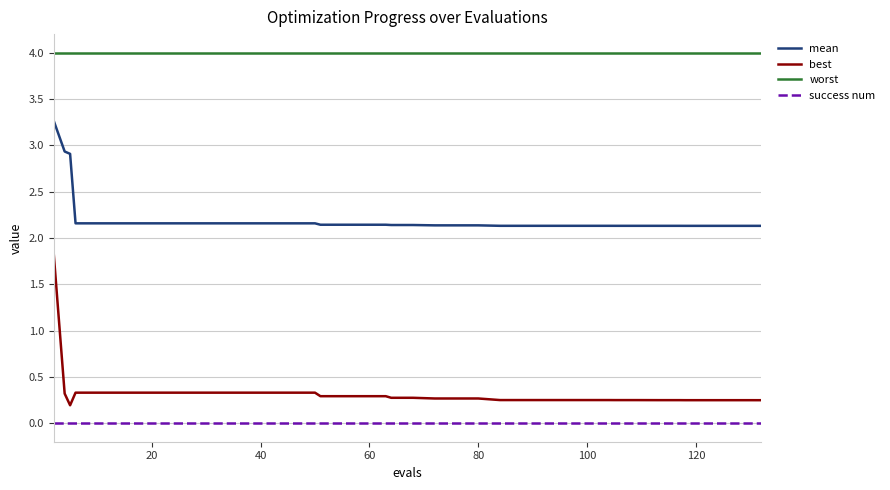

Which series has the largest total across all categories?

worst